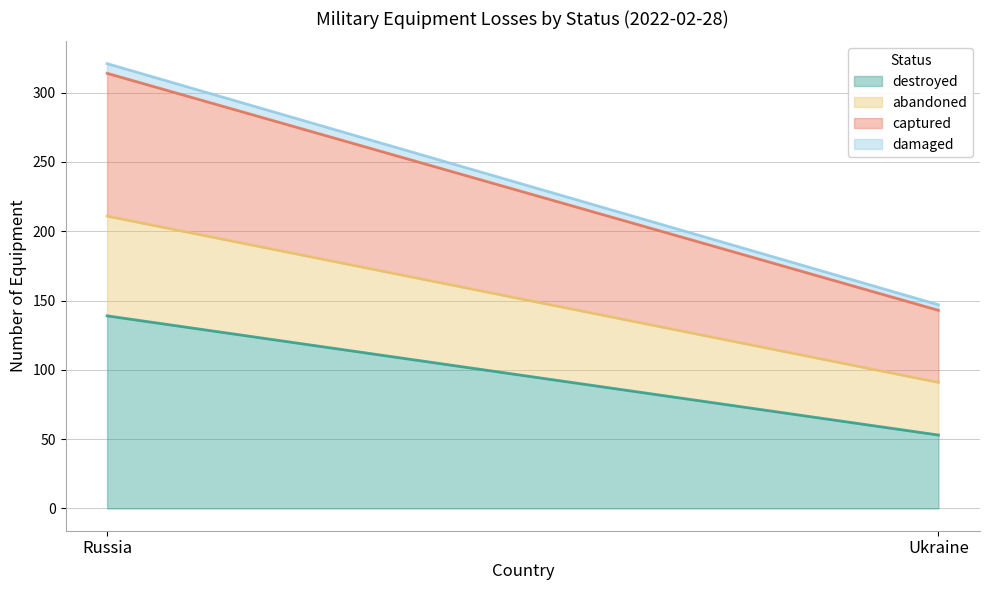

Reading left to right, extract all data points from this chart.

destroyed: 139	53
abandoned: 72	38
captured: 103	52
damaged: 7	4